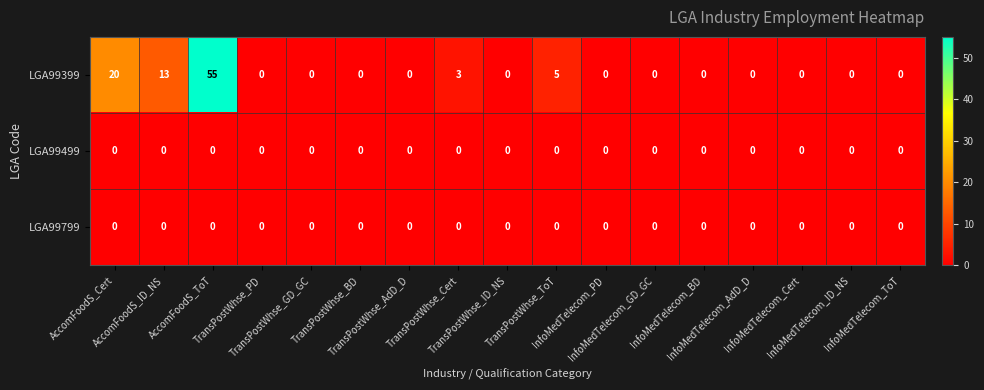

Which series has the largest range (max minus min)?

LGA99399